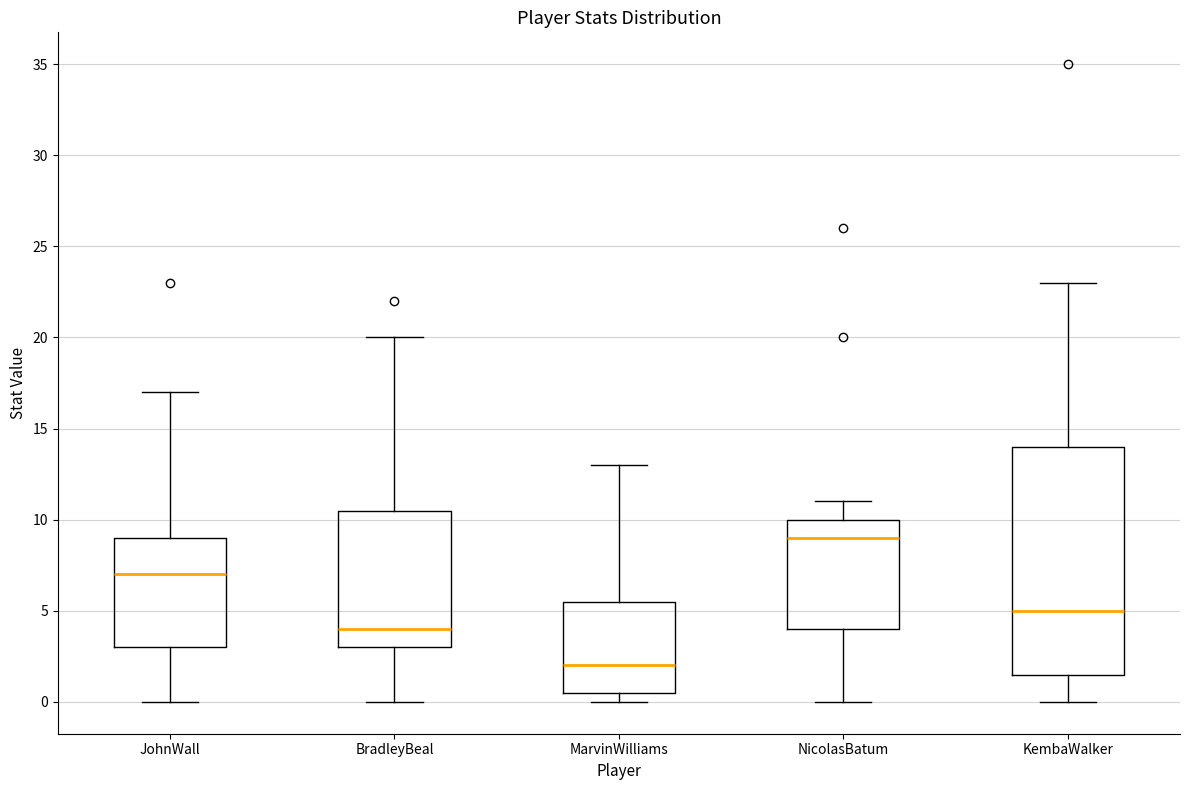

Reading left to right, transcribe this box plot: for each box, give where its median line is, the range the box spans, and where its two whiskers end, as read against the y-axis. The values are not printed on the chart, so give them approximately, as read against the axis.

JohnWall: median 7.0, box 3.0 to 9.0, whiskers 0.0 to 17.0
BradleyBeal: median 4.0, box 3.0 to 10.5, whiskers 0.0 to 20.0
MarvinWilliams: median 2.0, box 0.5 to 5.5, whiskers 0.0 to 13.0
NicolasBatum: median 9.0, box 4.0 to 10.0, whiskers 0.0 to 11.0
KembaWalker: median 5.0, box 1.5 to 14.0, whiskers 0.0 to 23.0